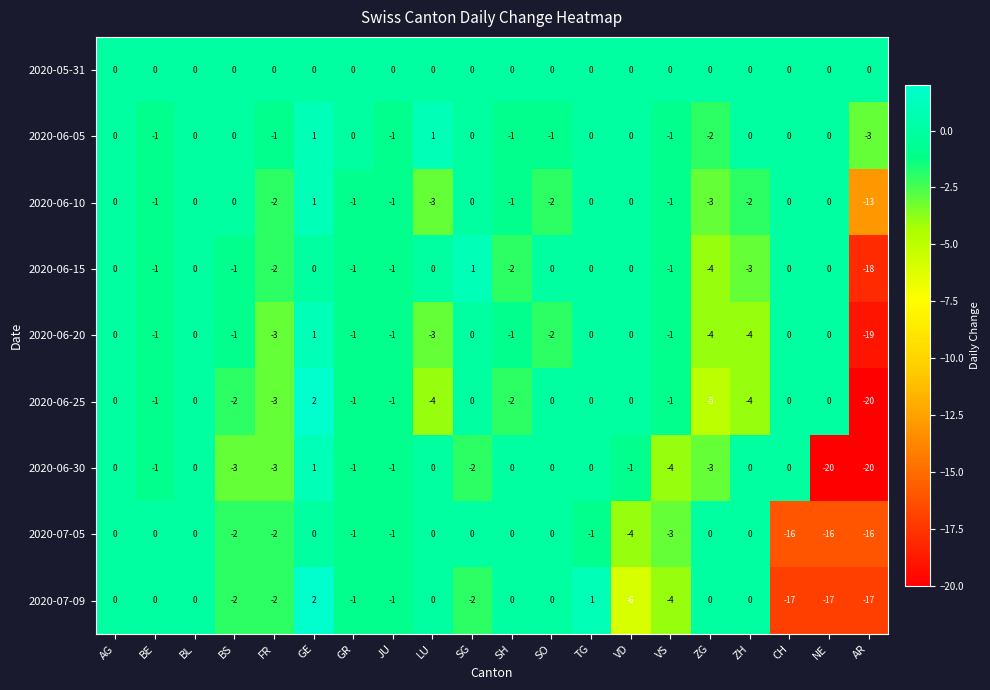

How many categories are shown in the chart?

20